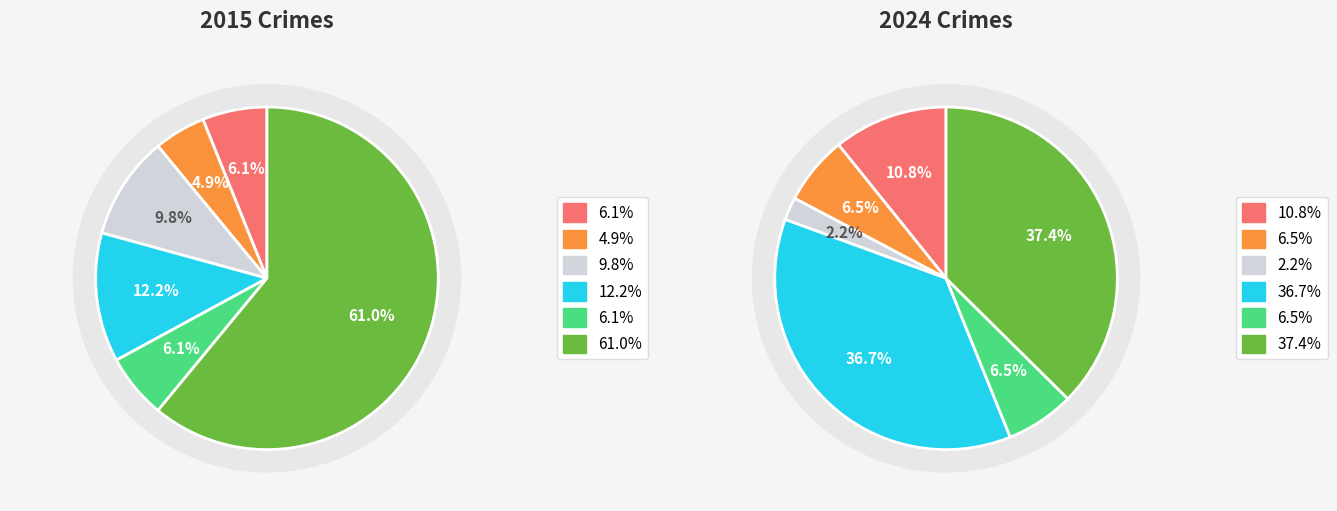

Is it true that 4 is 6% of the pie?

True